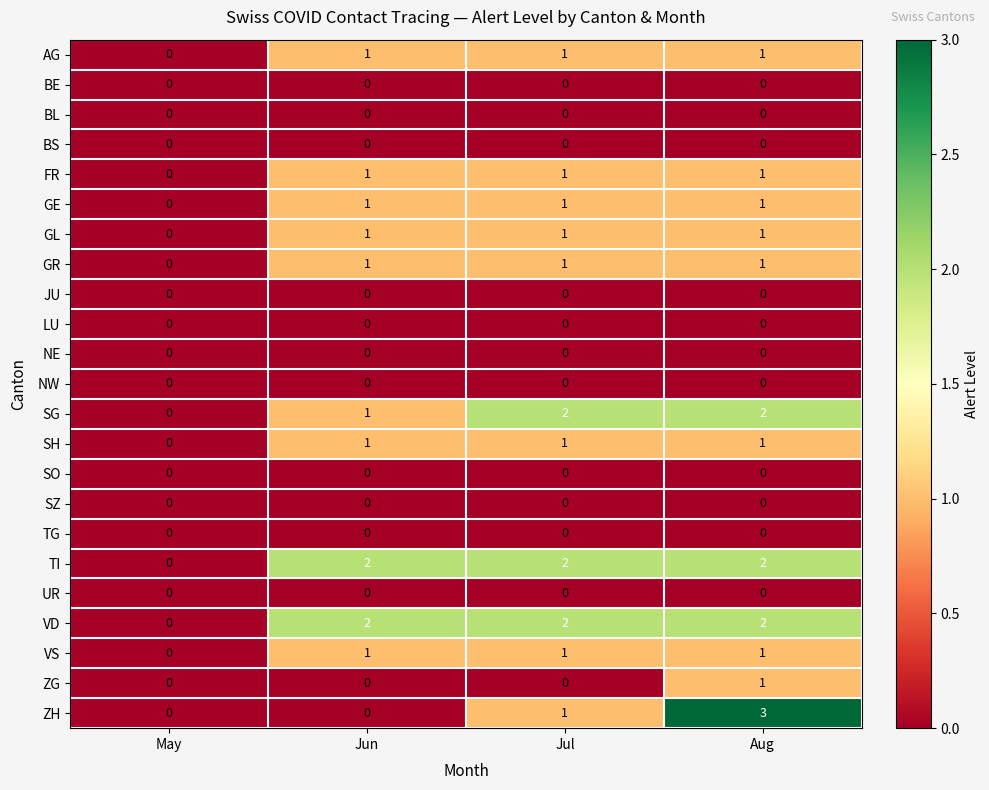

Is the value of NW at May greater than the value of GL at Aug?

No